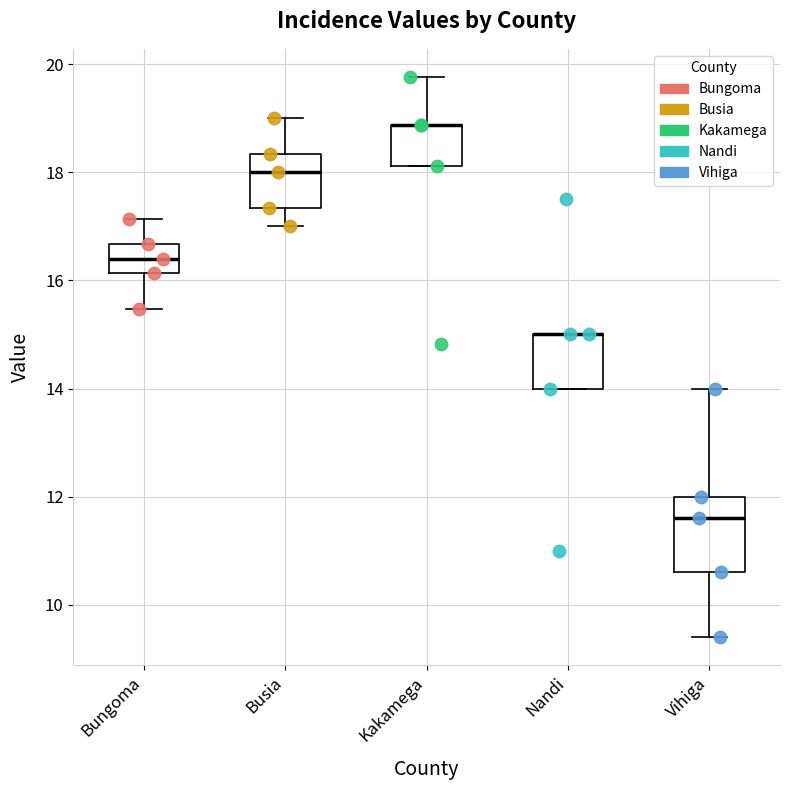

Where is the upper edge of the box for Nandi on the y-axis? The values are not printed on the chart, so give them approximately, as read against the axis.

15.0